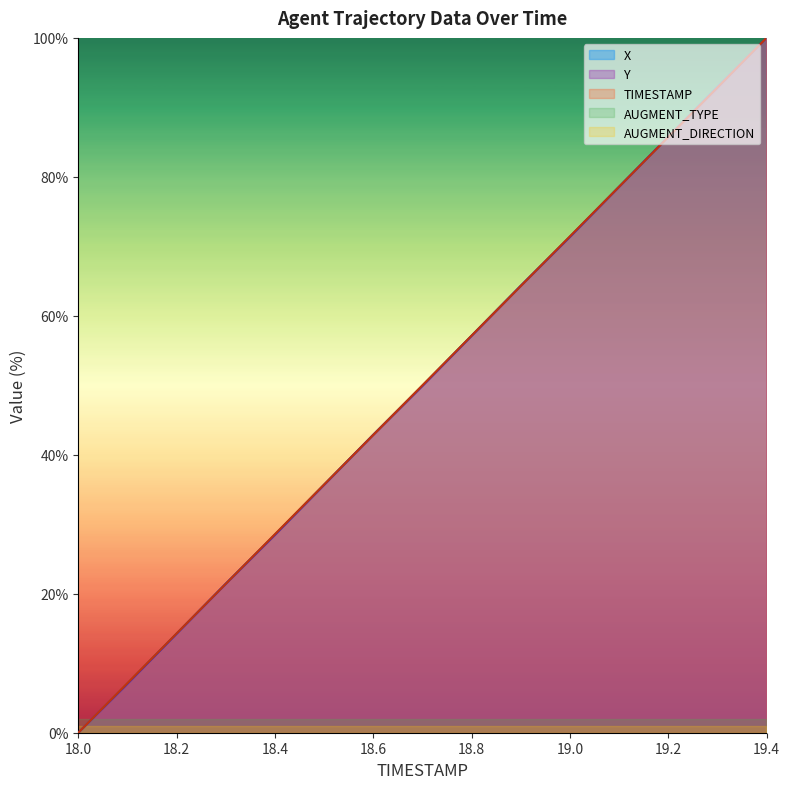

Which series changed the most between 18.0 and 19.0?

TIMESTAMP